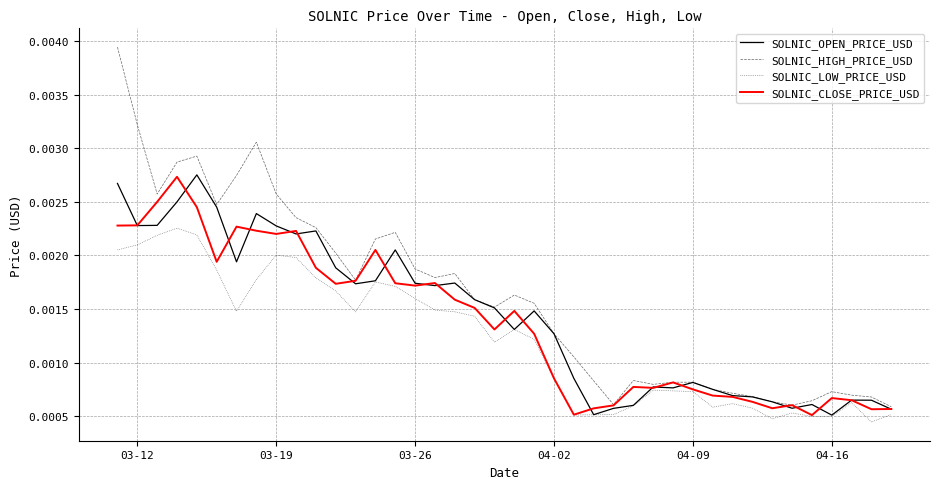

How many categories are shown in the chart?

40